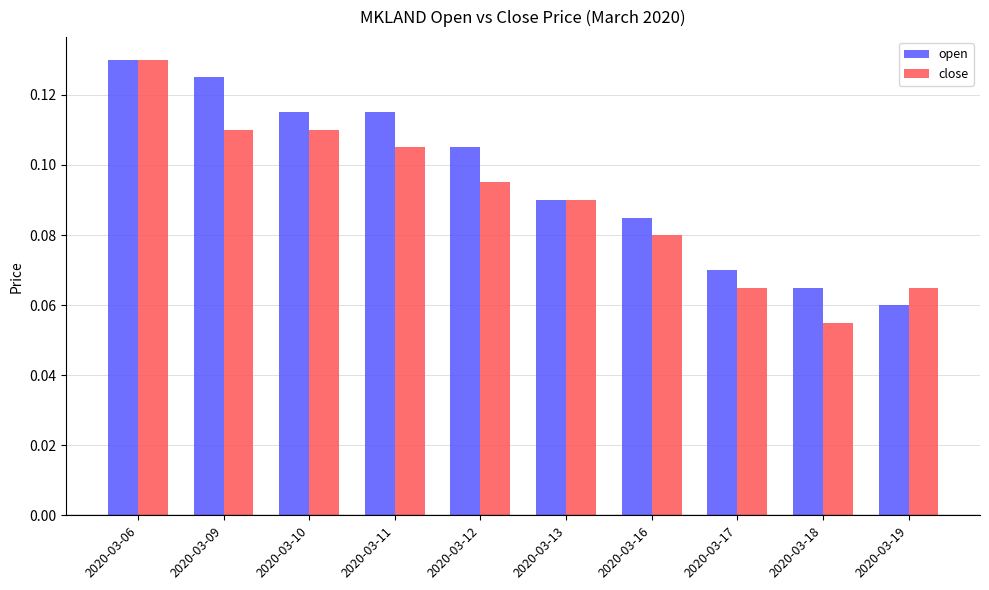

Which category has the lowest value across all series?

2020-03-18